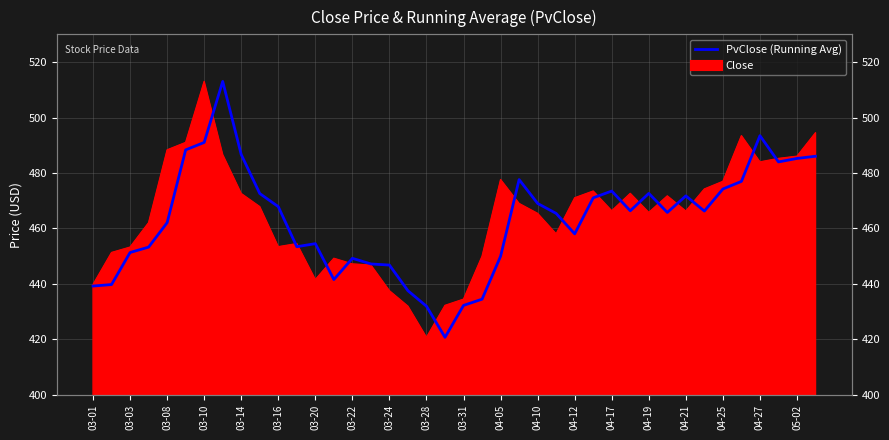

How many lines are shown in the chart?

1